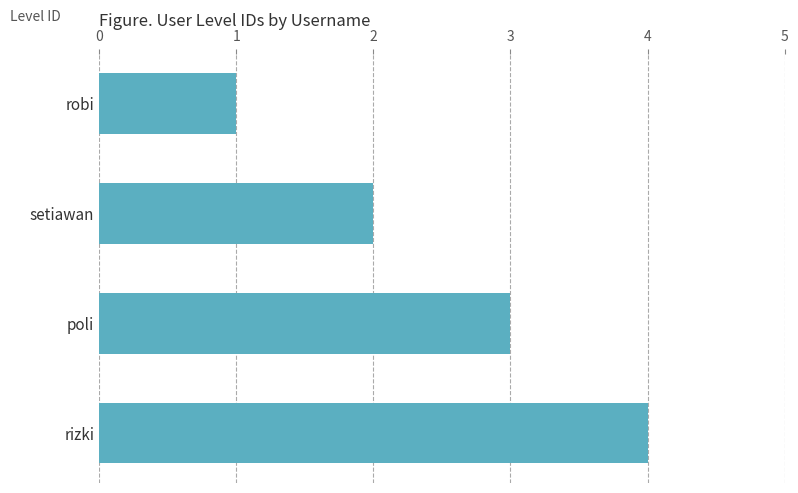

Where is the data nearest to the value 2?

setiawan